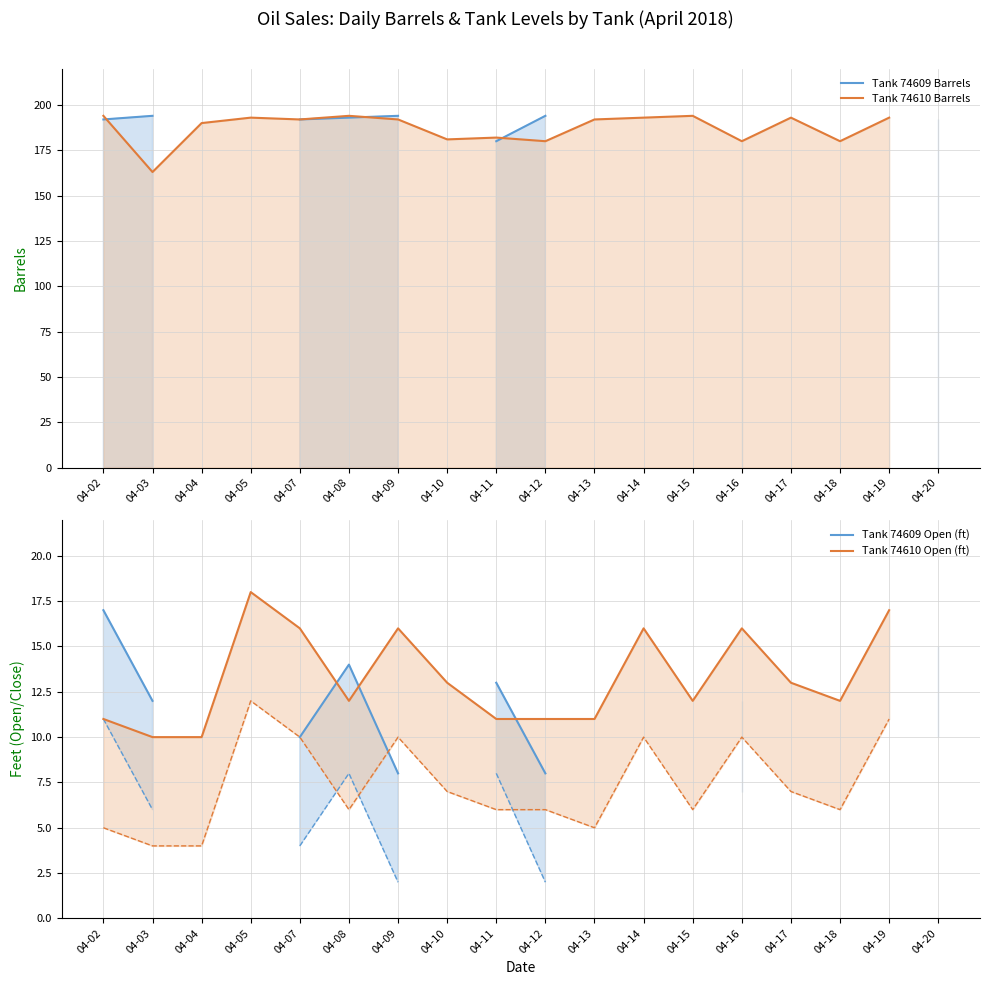

Does the chart display data point markers on the line(s)?

No